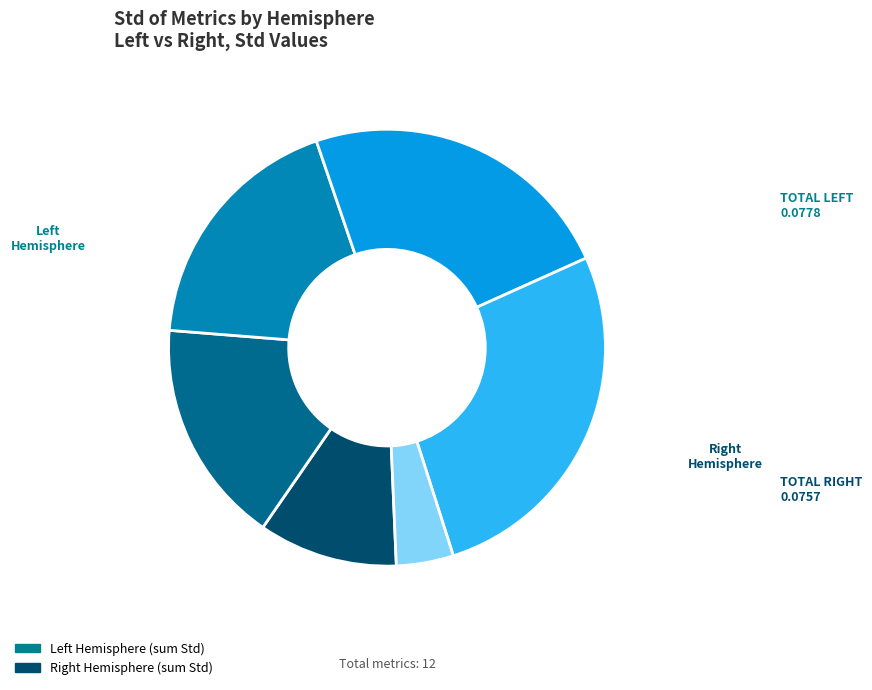

Which series has the widest spread of values?

Left